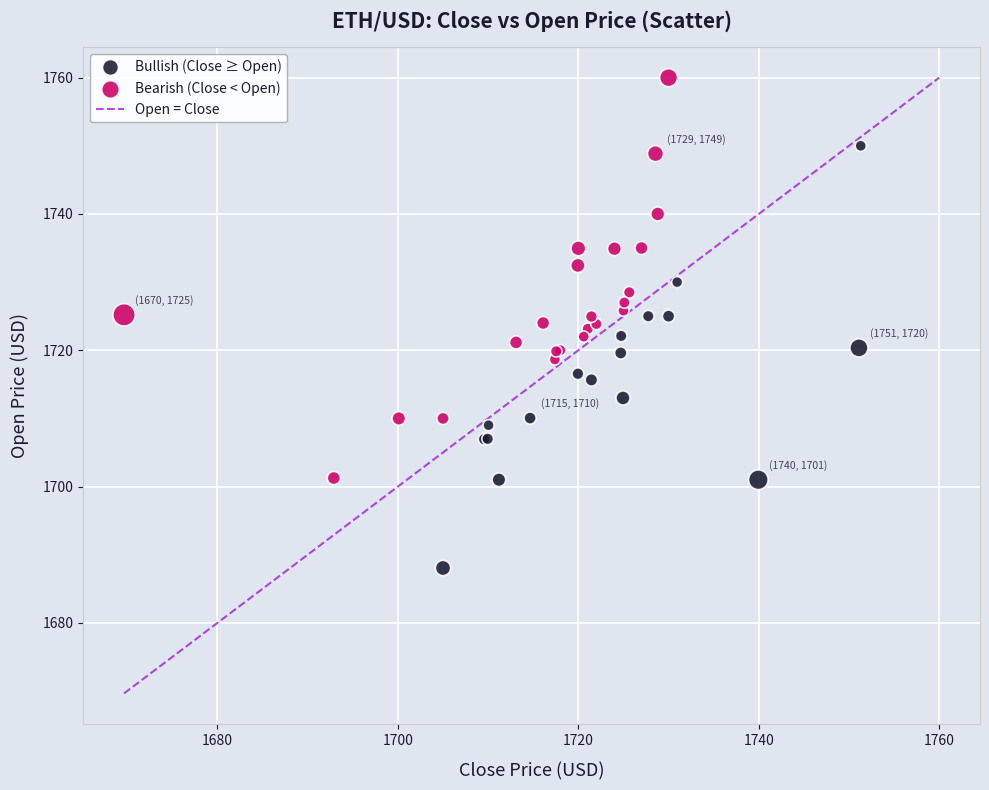

Which series contains the highest Y value?

Bearish (Close < Open)